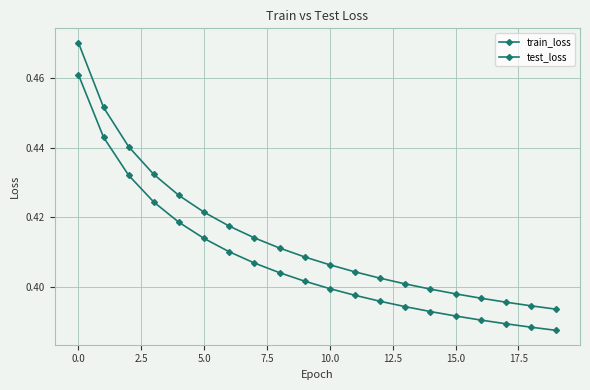

Count the number of categories in the chart.

20